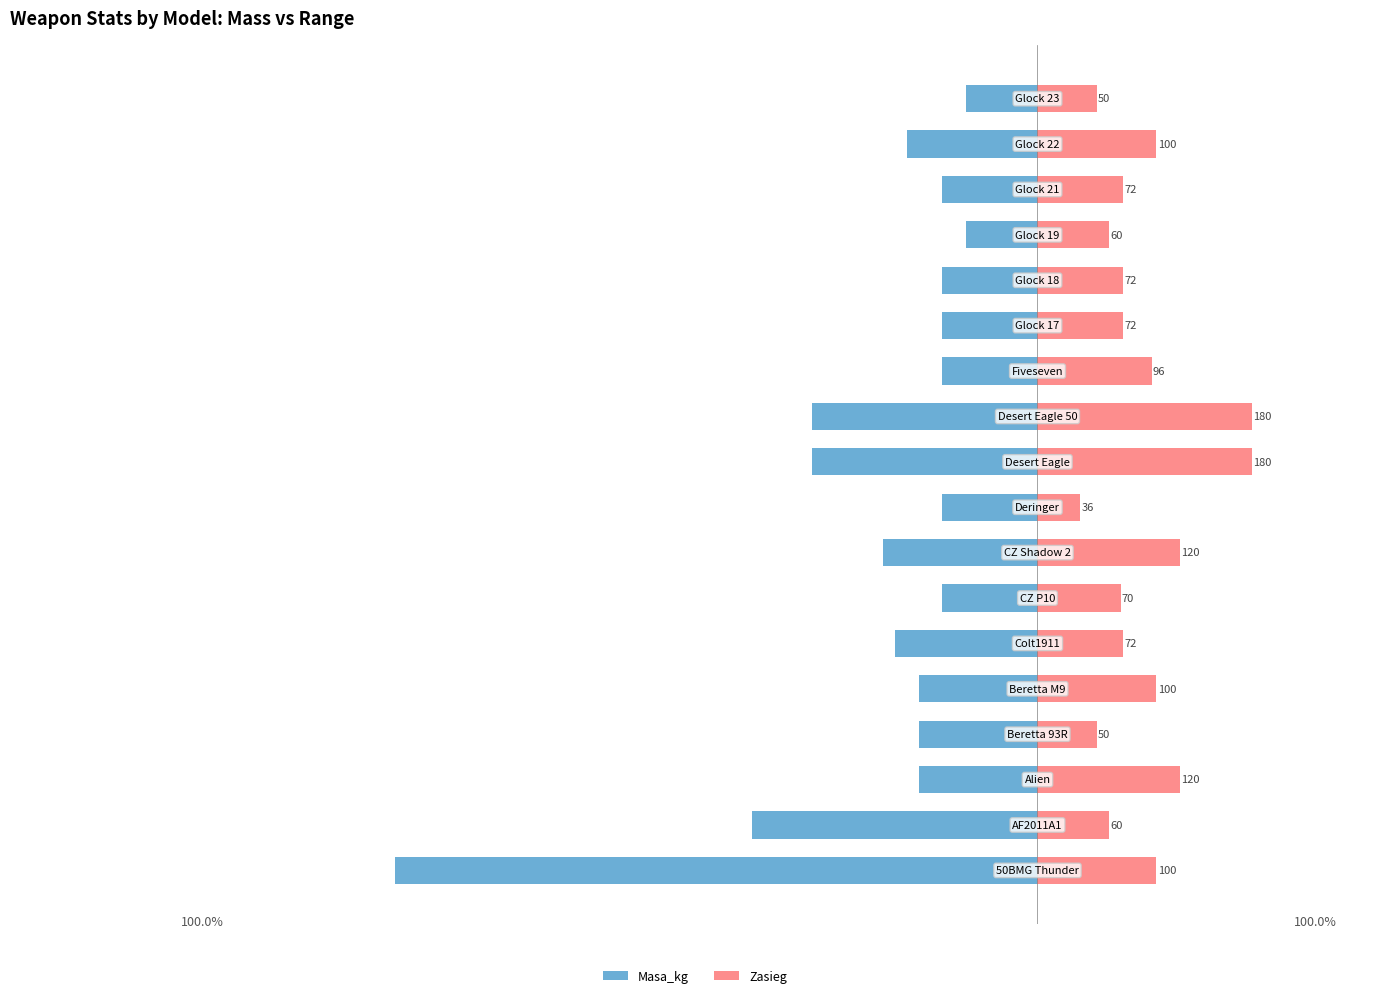

Rank the categories by Zasieg value from lowest to highest.

8, 3, 17, 1, 14, 6, 5, 12, 13, 15, 11, 0, 4, 16, 2, 7, 9, 10